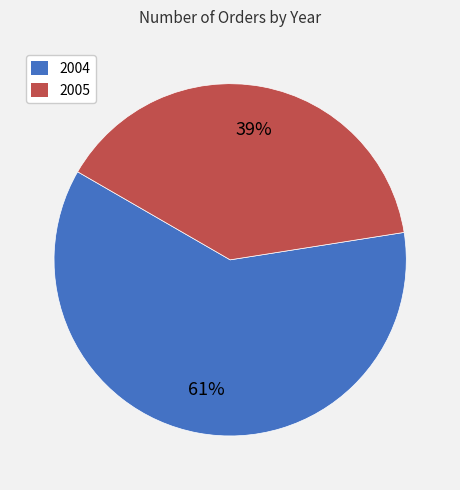

What is the largest slice in the pie chart?

2004